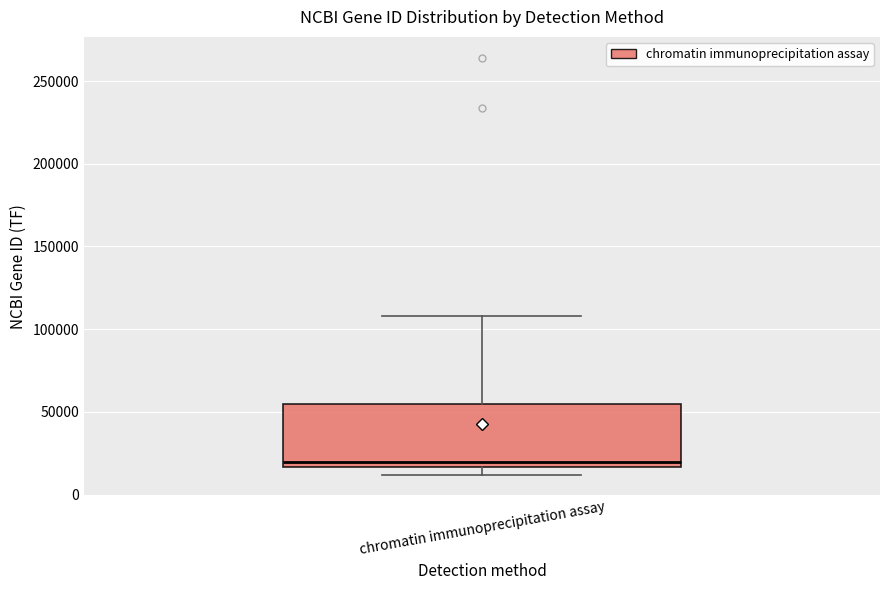

Read this box plot against the y-axis: the position of the median line, the range covered by the box, and the ends of both whiskers. The values are not printed on the chart, so give them approximately, as read against the axis.

median 20000, box 15000 to 55000, whiskers 10000 to 110000